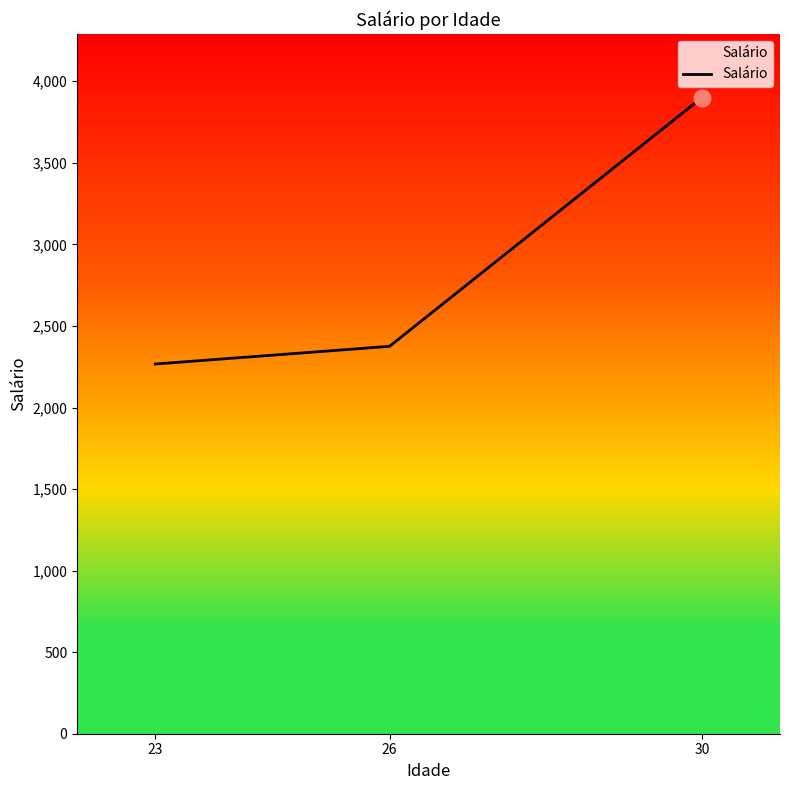

Rank the categories by value from highest to lowest.

30, 26, 23